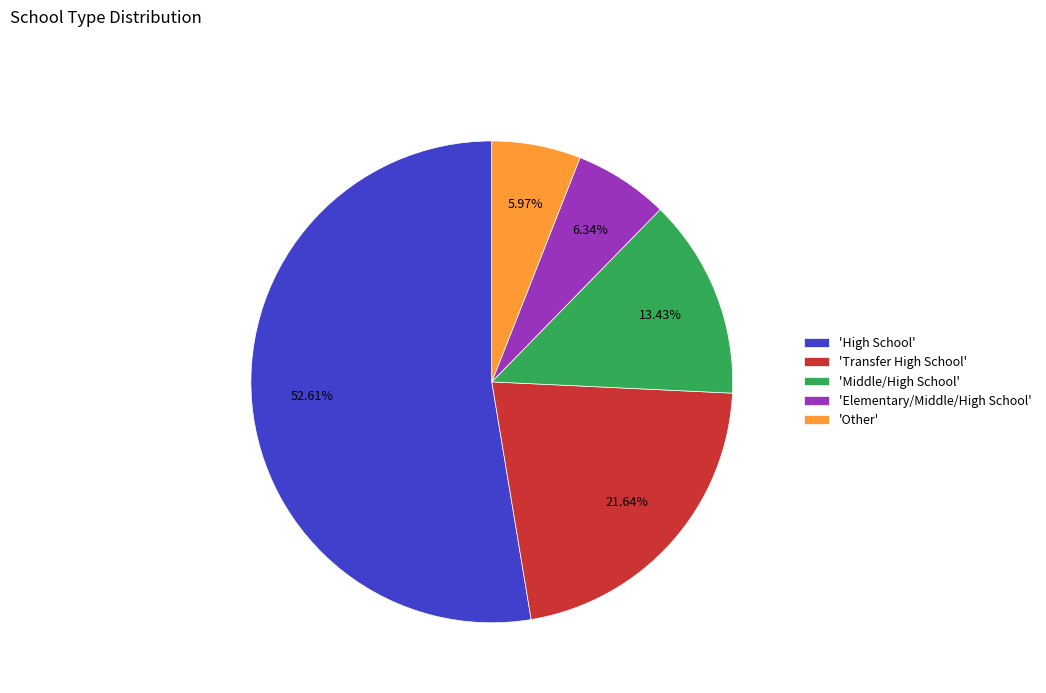

What is the largest slice in the pie chart?

'High School'